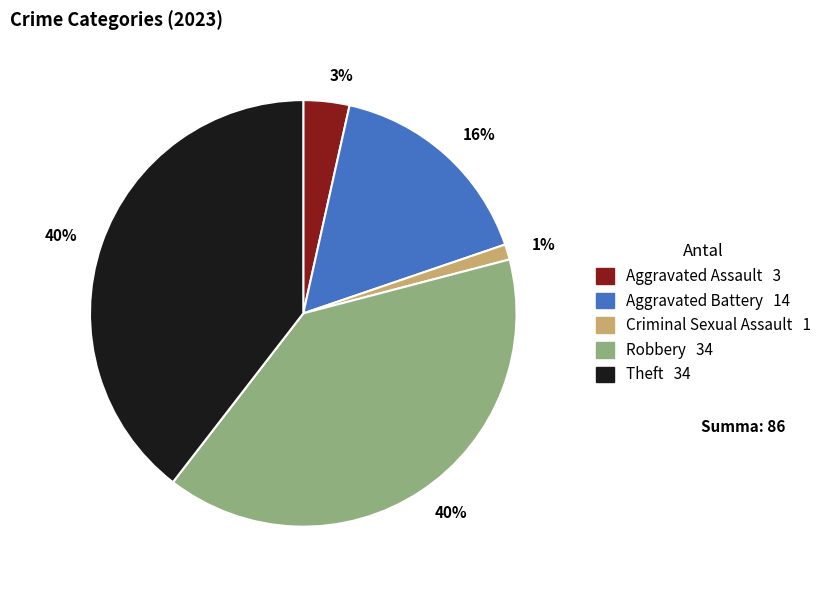

To the nearest percent, what is the average slice percentage?

20%